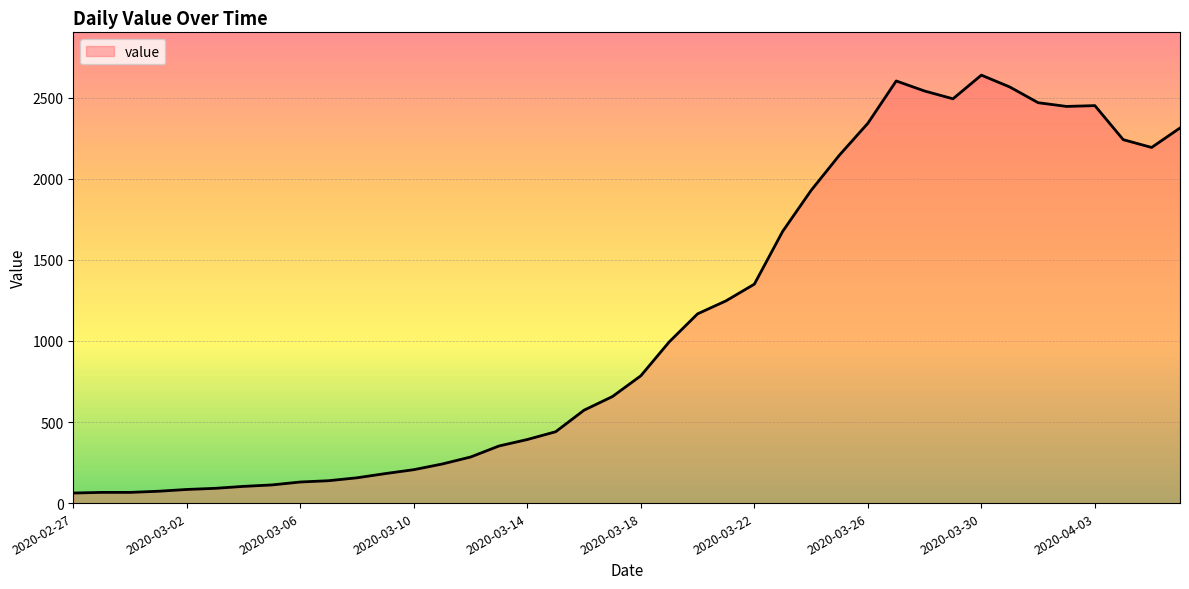

What is the minimum value shown in the chart?

62